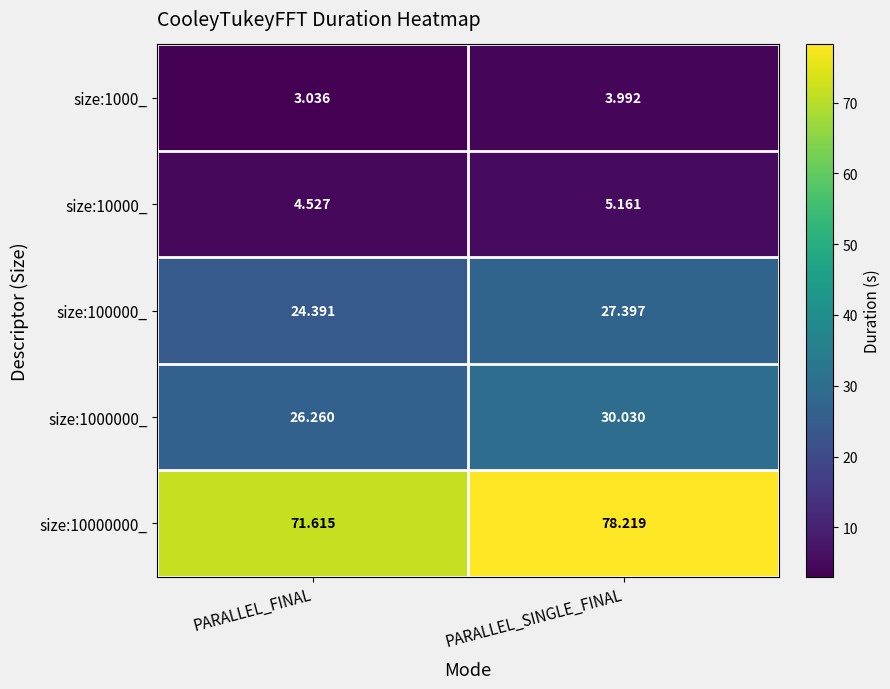

How many values in the size:10000000_ series exceed 78?

1